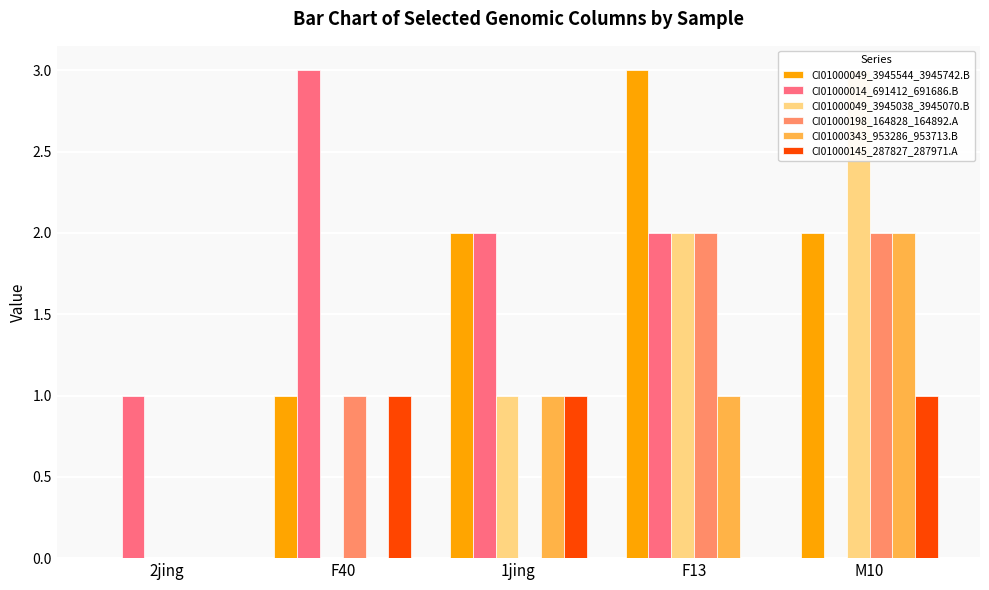

Is it true that CI01000014_691412_691686.B equals 1 at 2jing?

True